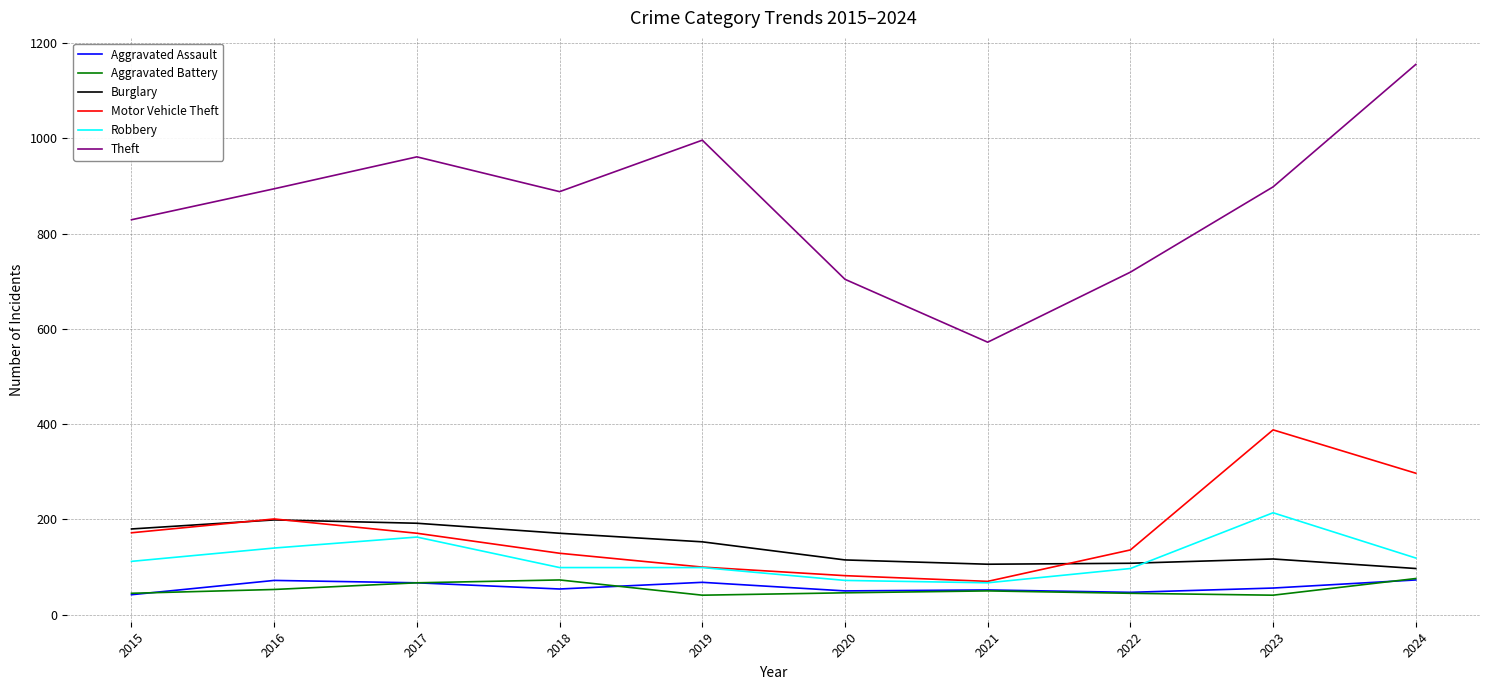

What is the difference between the Robbery values at 2021 and 2022?

30